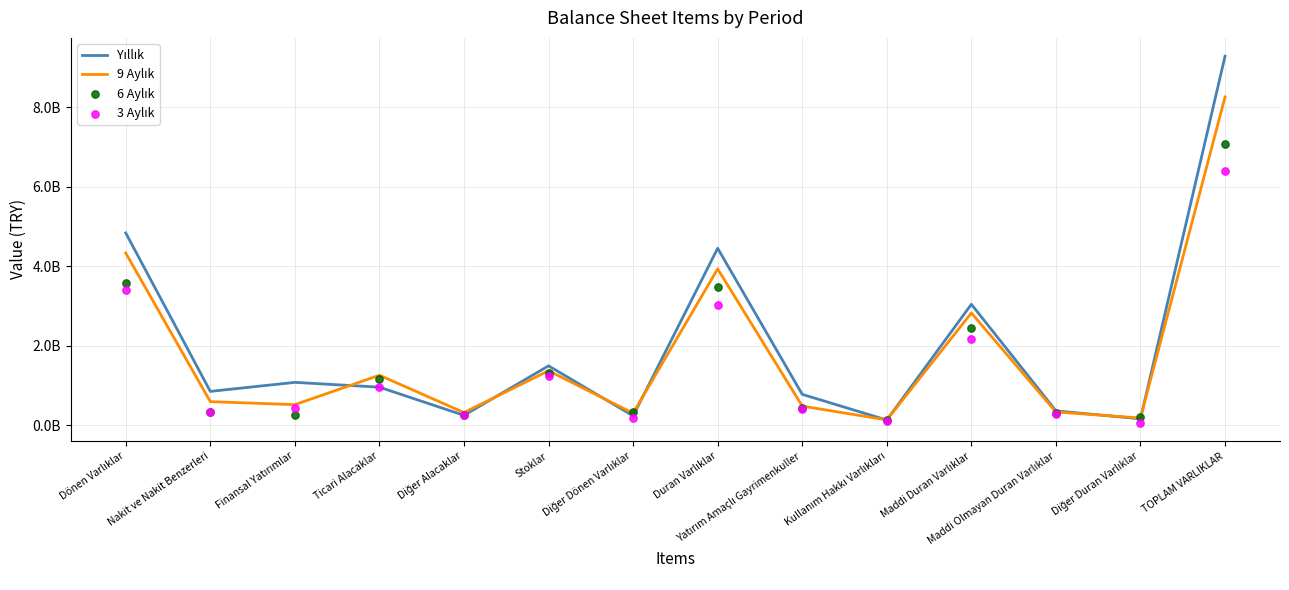

Which series reaches the minimum Y coordinate?

3 Aylık